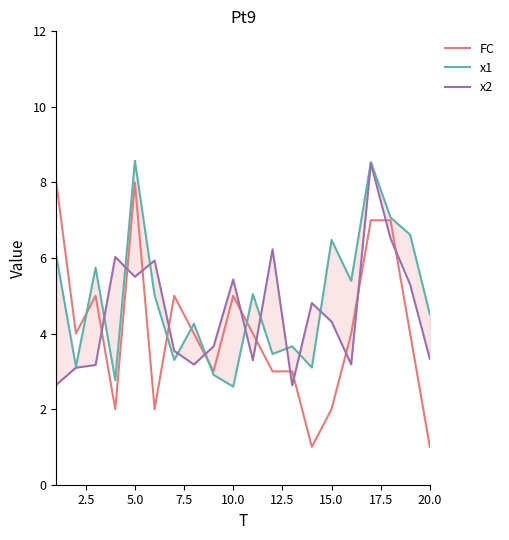

How many distinct data groups are displayed?

3